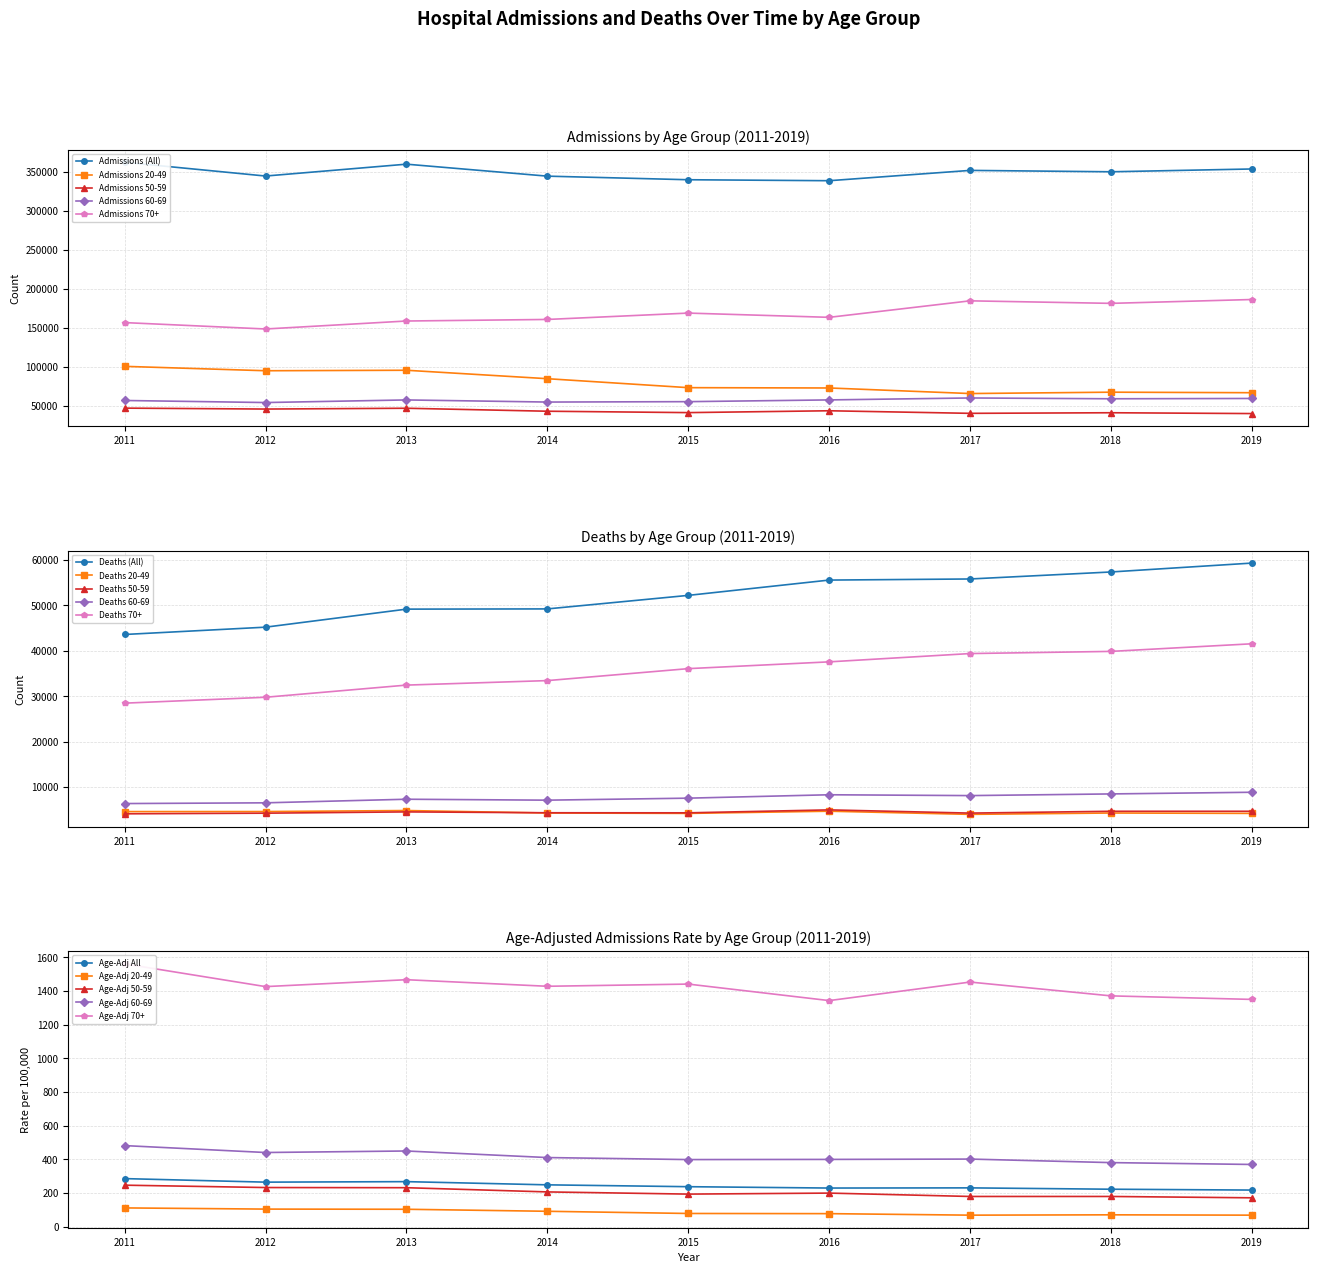

True or false: 60-69 has more than 0 points higher than both neighbors.

True